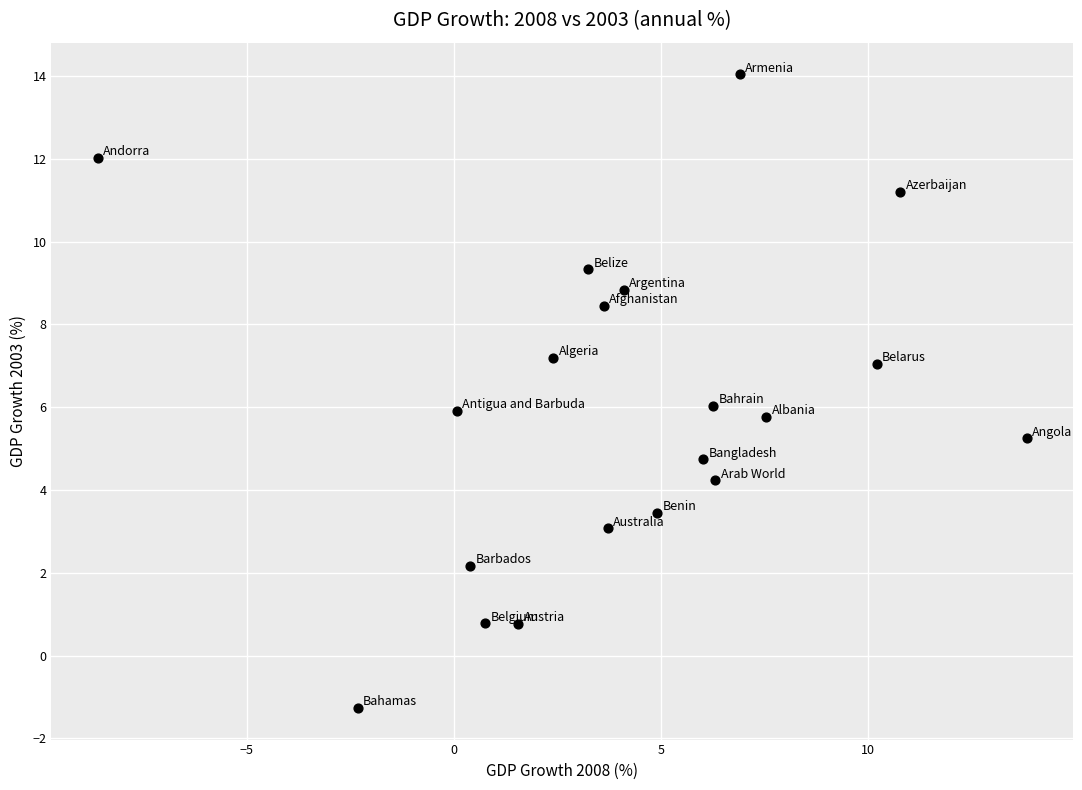

What is the range of Y values (max minus min)?

15.3